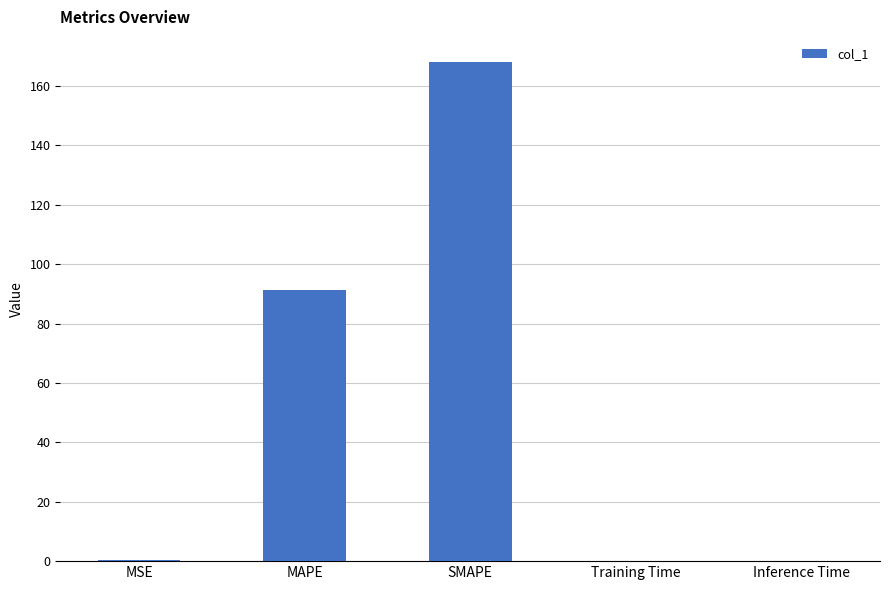

What is the sum of all values?

259.9